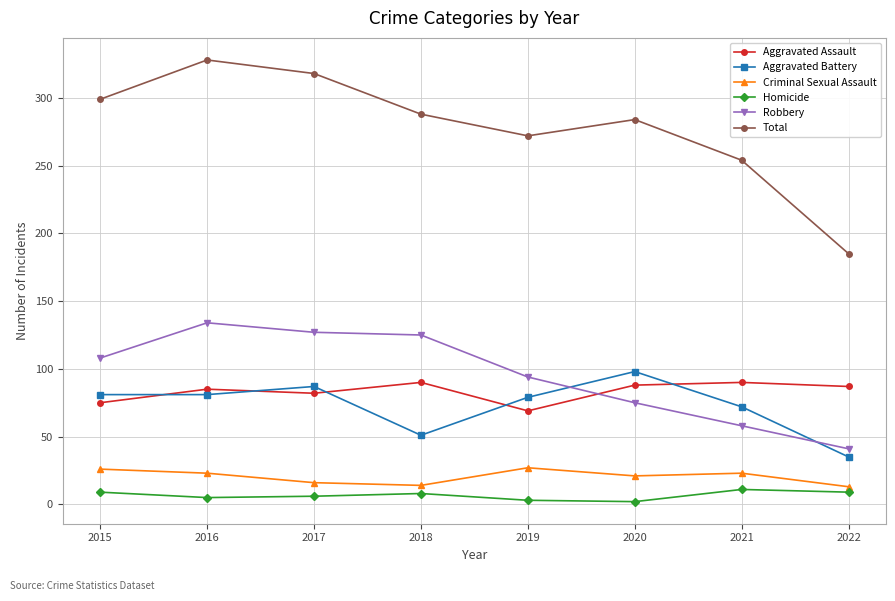

What is the sum of all Robbery values?

762